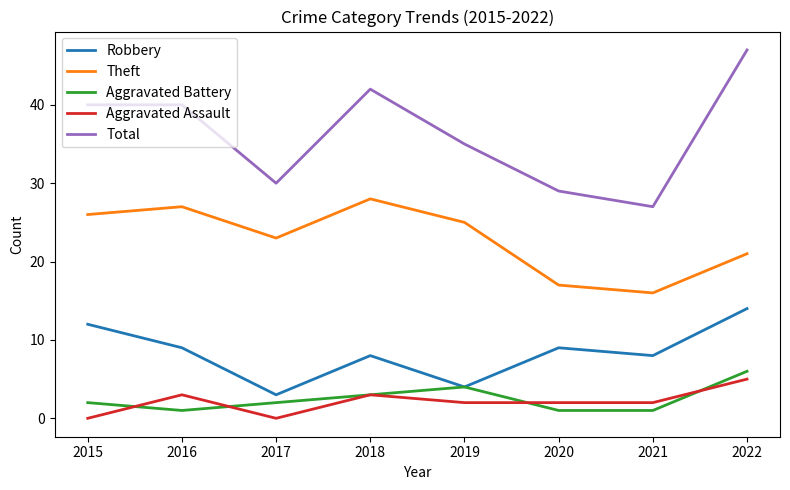

At how many categories does at least one series exceed 15?

8